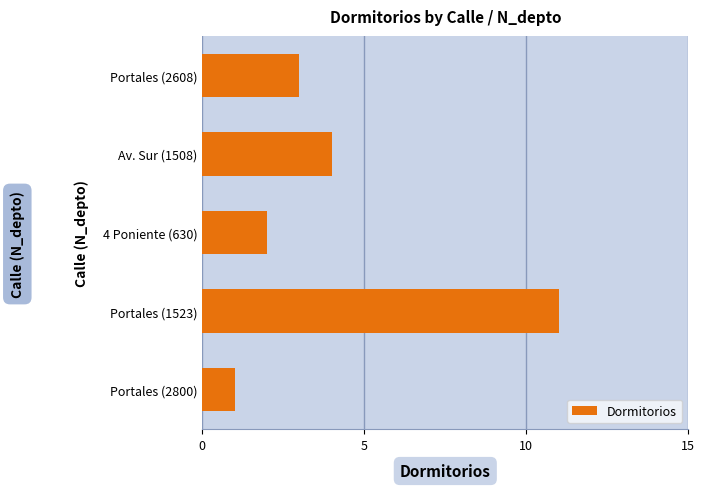

What is the label of the 3rd bar from the bottom?

4 Poniente (630)